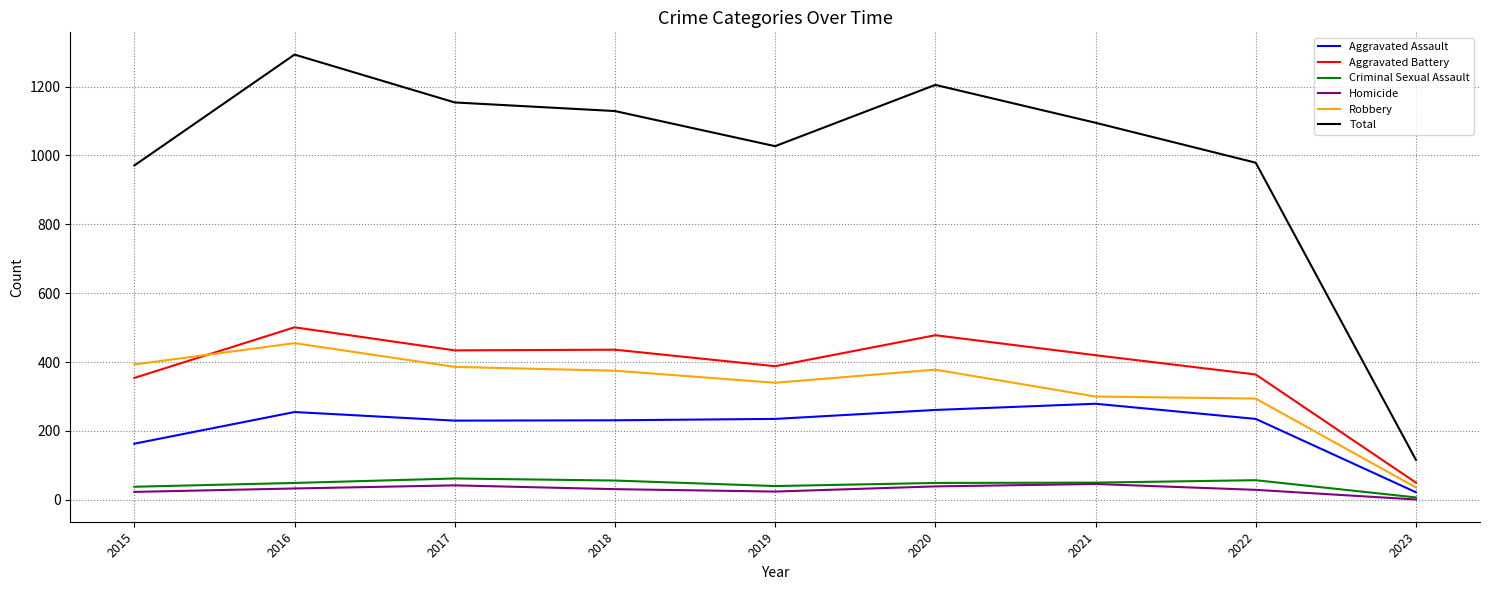

True or false: Robbery and Homicide intersect in this chart.

False